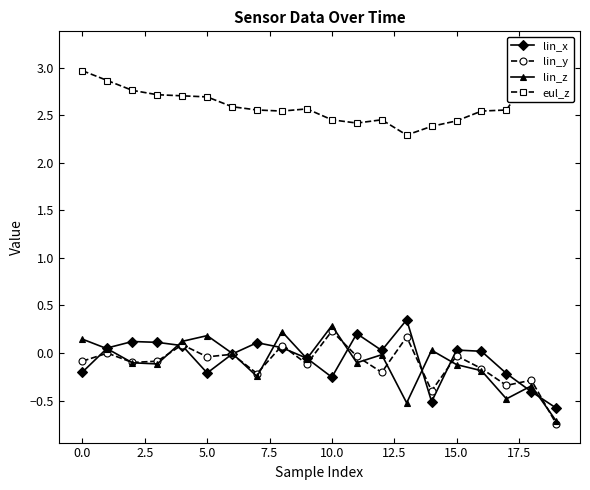

The lin_y series shows 0.1 at 10.0. True or false?

False